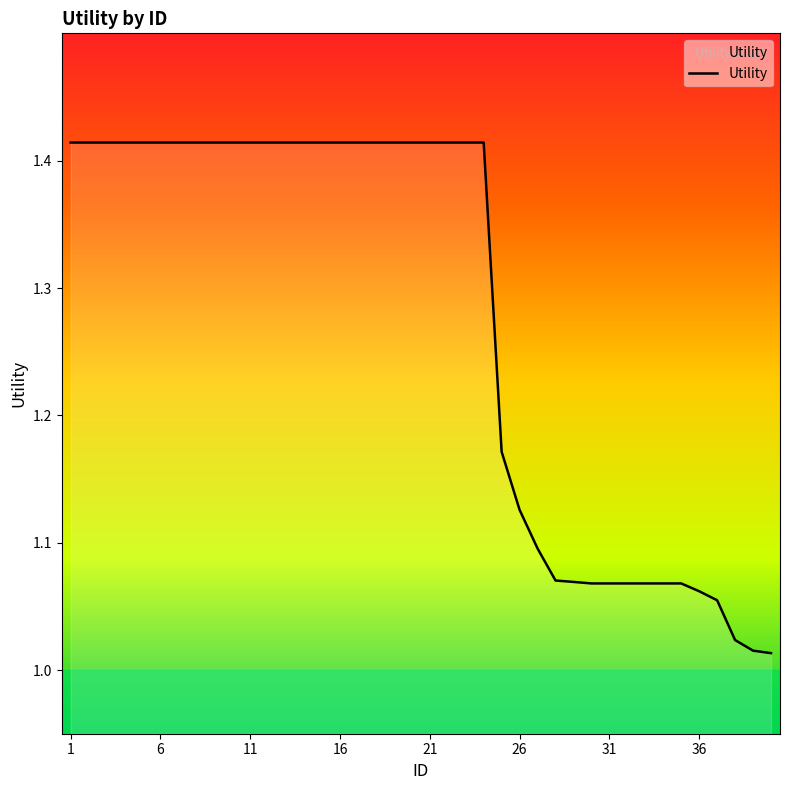

Is it true that the value at 13 is 1.4?

True